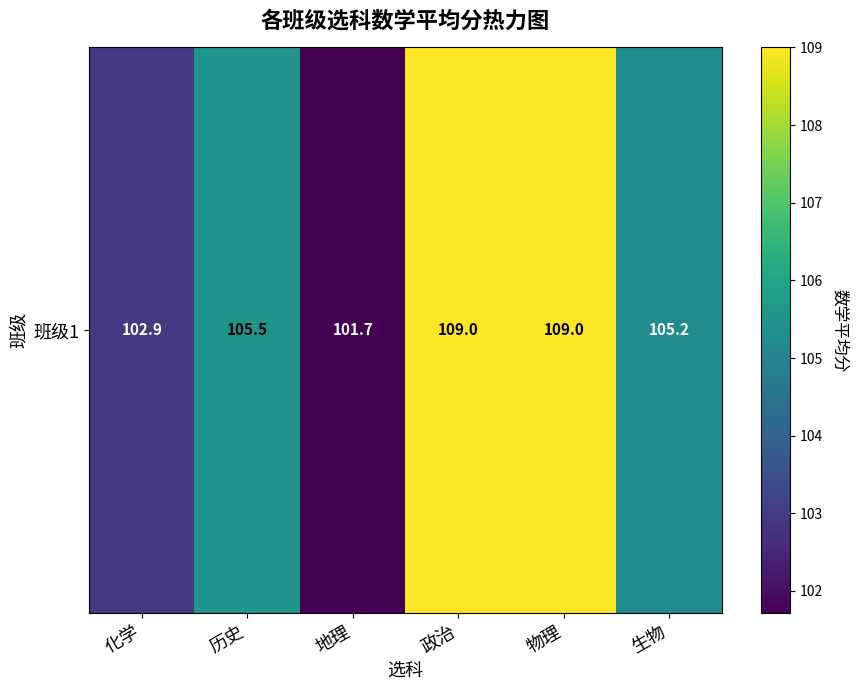

What is the greatest value displayed?

109.0